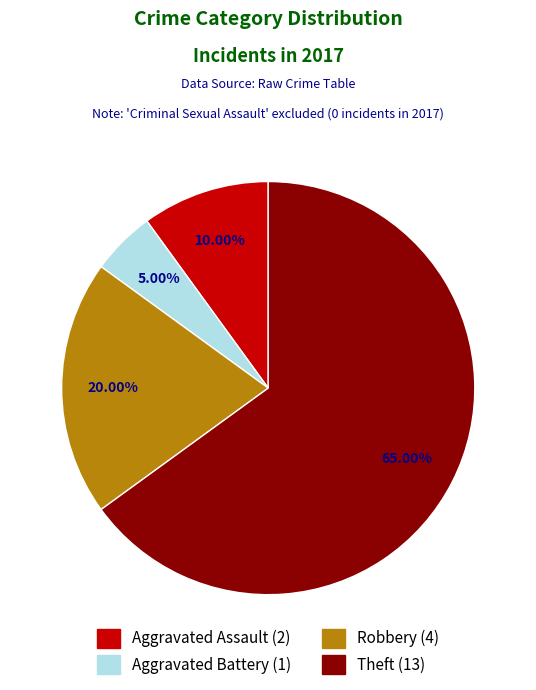

Count the number of slices in the pie.

4